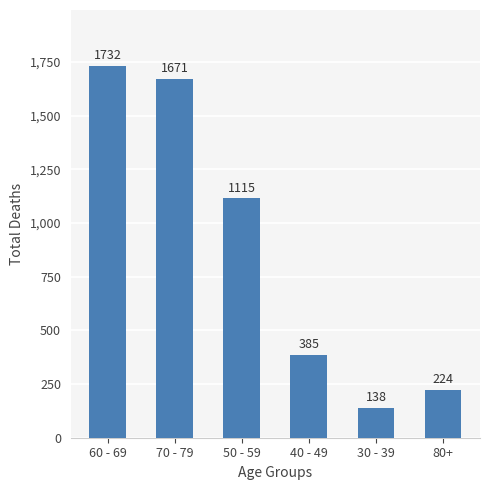

Which category has the lowest value across all series?

30 - 39